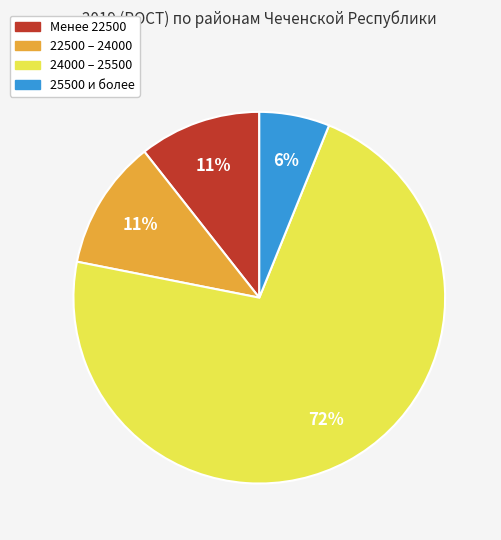

Is there any slice that represents more than half of the pie?

Yes